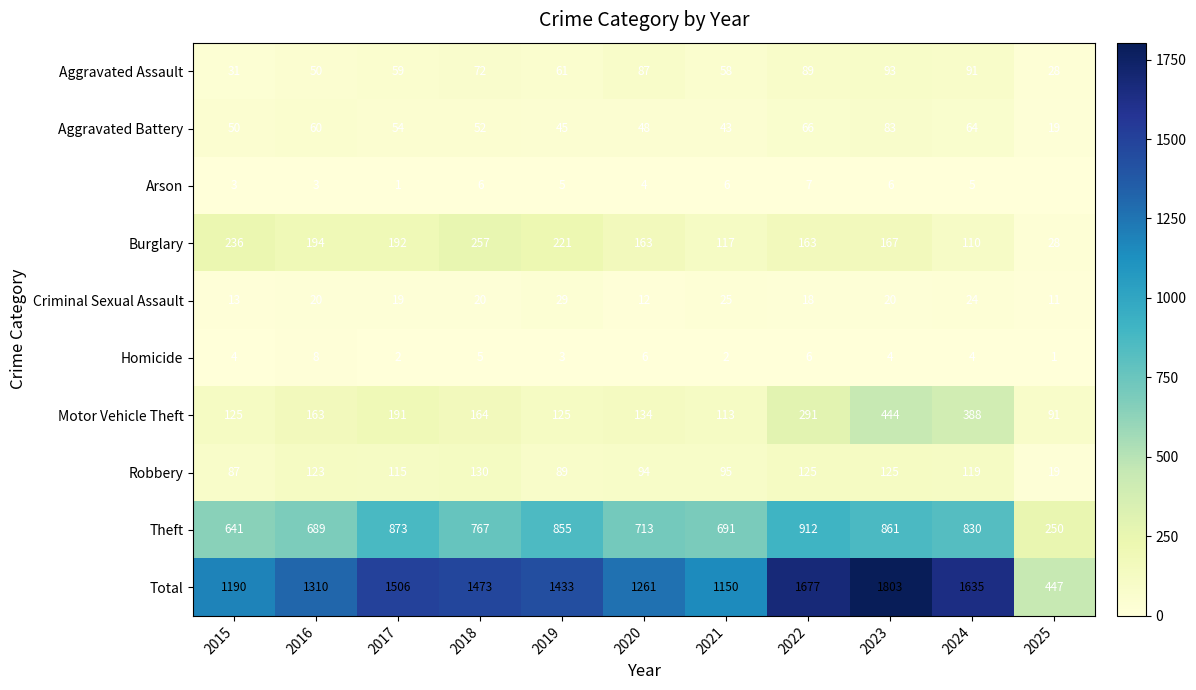

What is the difference between the Robbery values at 2022 and 2025?

106